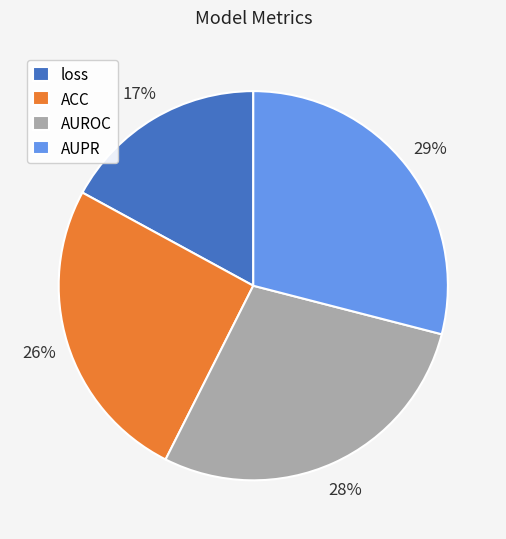

True or false: ACC accounts for 26% of the total.

True